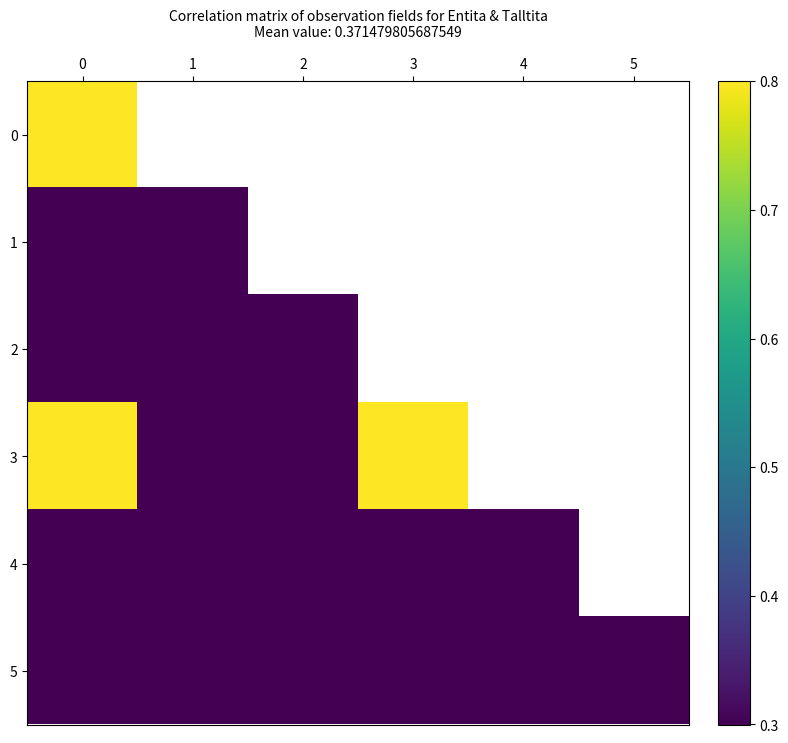

At how many categories does at least one series exceed 0?

6